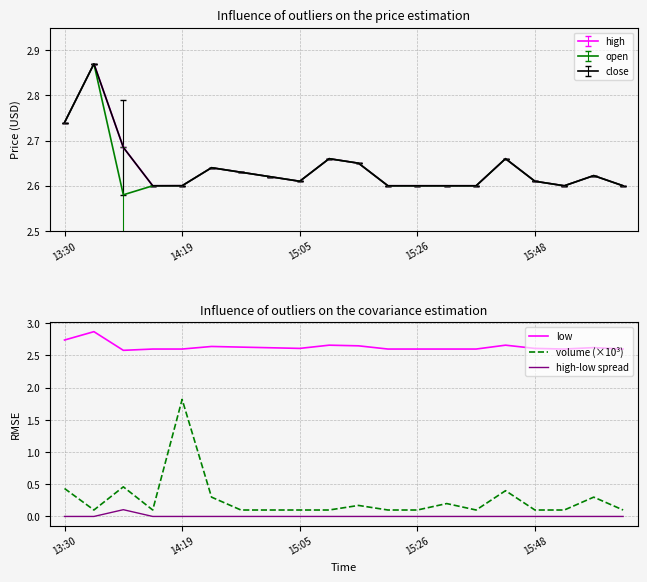

What is the total value across all series at 5?

2.9